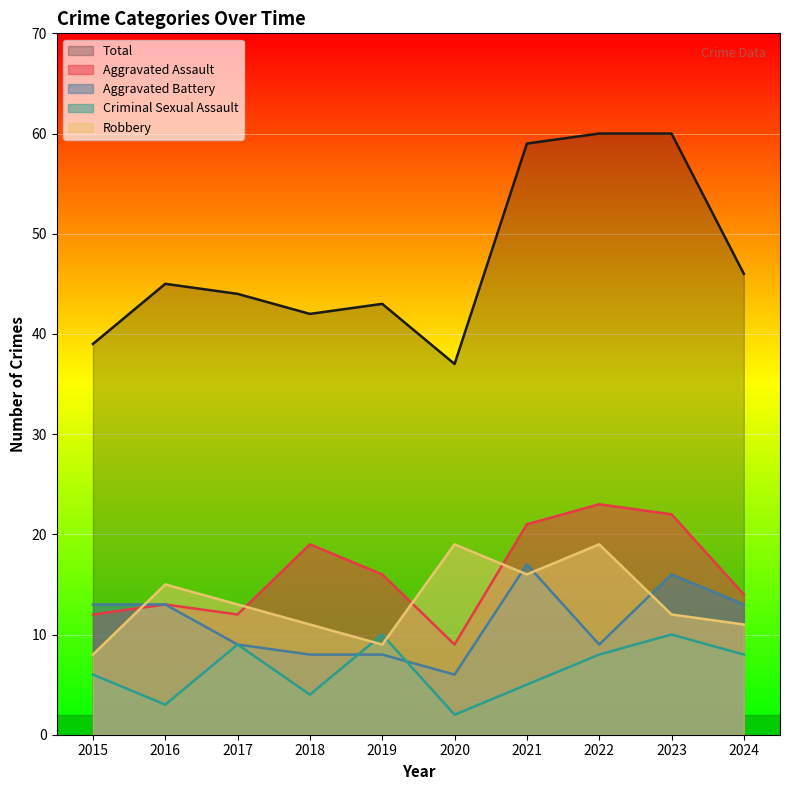

Reading left to right, transcribe all the data shown in this chart.

Aggravated Assault: 2015=12	2016=13	2017=12	2018=19	2019=16	2020=9	2021=21	2022=23	2023=22	2024=14
Aggravated Battery: 2015=13	2016=13	2017=9	2018=8	2019=8	2020=6	2021=17	2022=9	2023=16	2024=13
Criminal Sexual Assault: 2015=6	2016=3	2017=9	2018=4	2019=10	2020=2	2021=5	2022=8	2023=10	2024=8
Robbery: 2015=8	2016=15	2017=13	2018=11	2019=9	2020=19	2021=16	2022=19	2023=12	2024=11
Total: 2015=39	2016=45	2017=44	2018=42	2019=43	2020=37	2021=59	2022=60	2023=60	2024=46